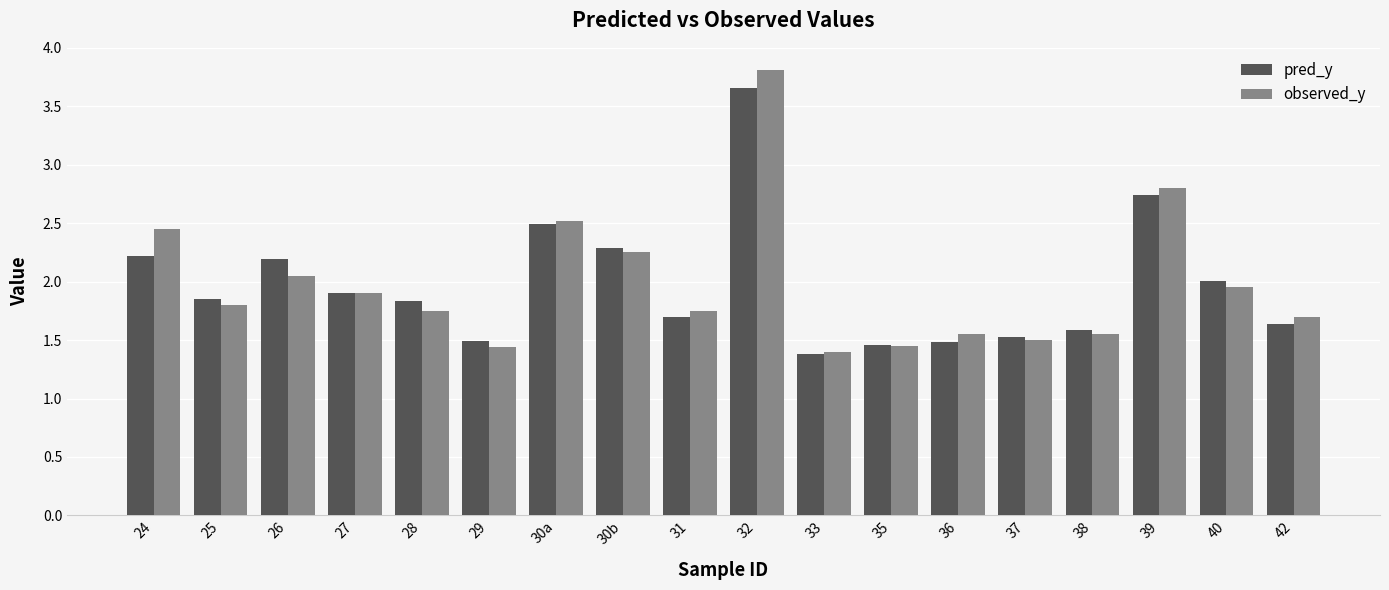

What is the difference between the pred_y values at 25 and 24?

0.4